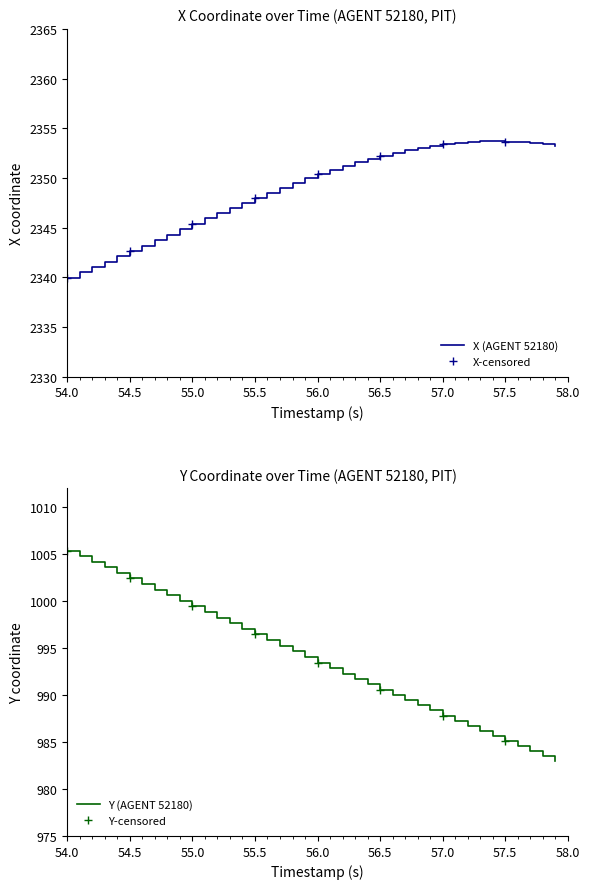

The X (AGENT 52180) series shows 2342.7 at 54.5. True or false?

True